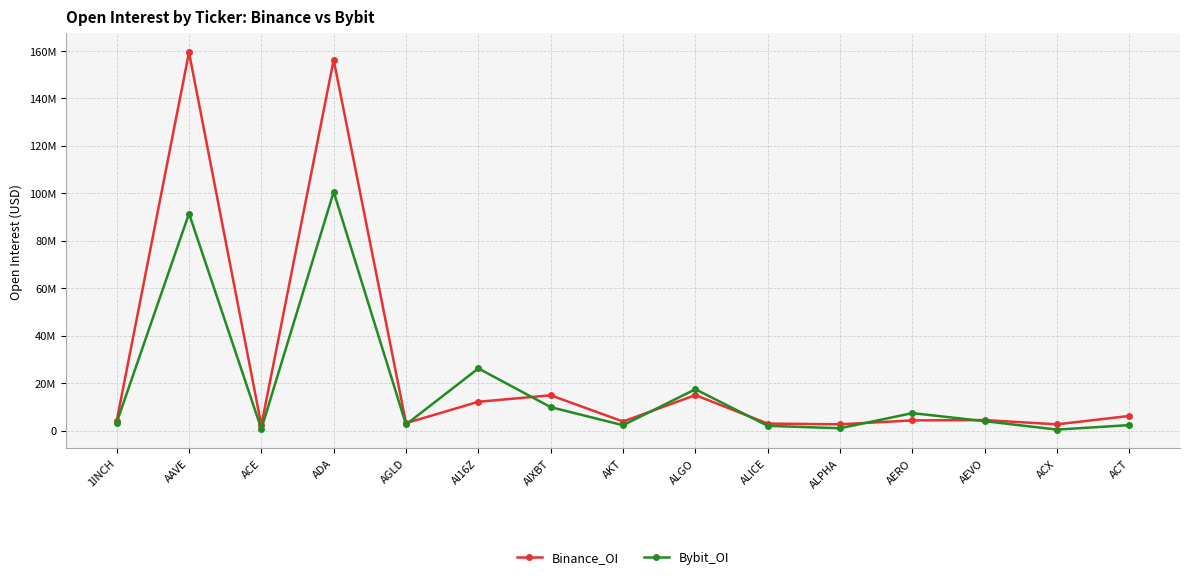

What is the value of the Binance_OI point at the 1st from the left?

4104888